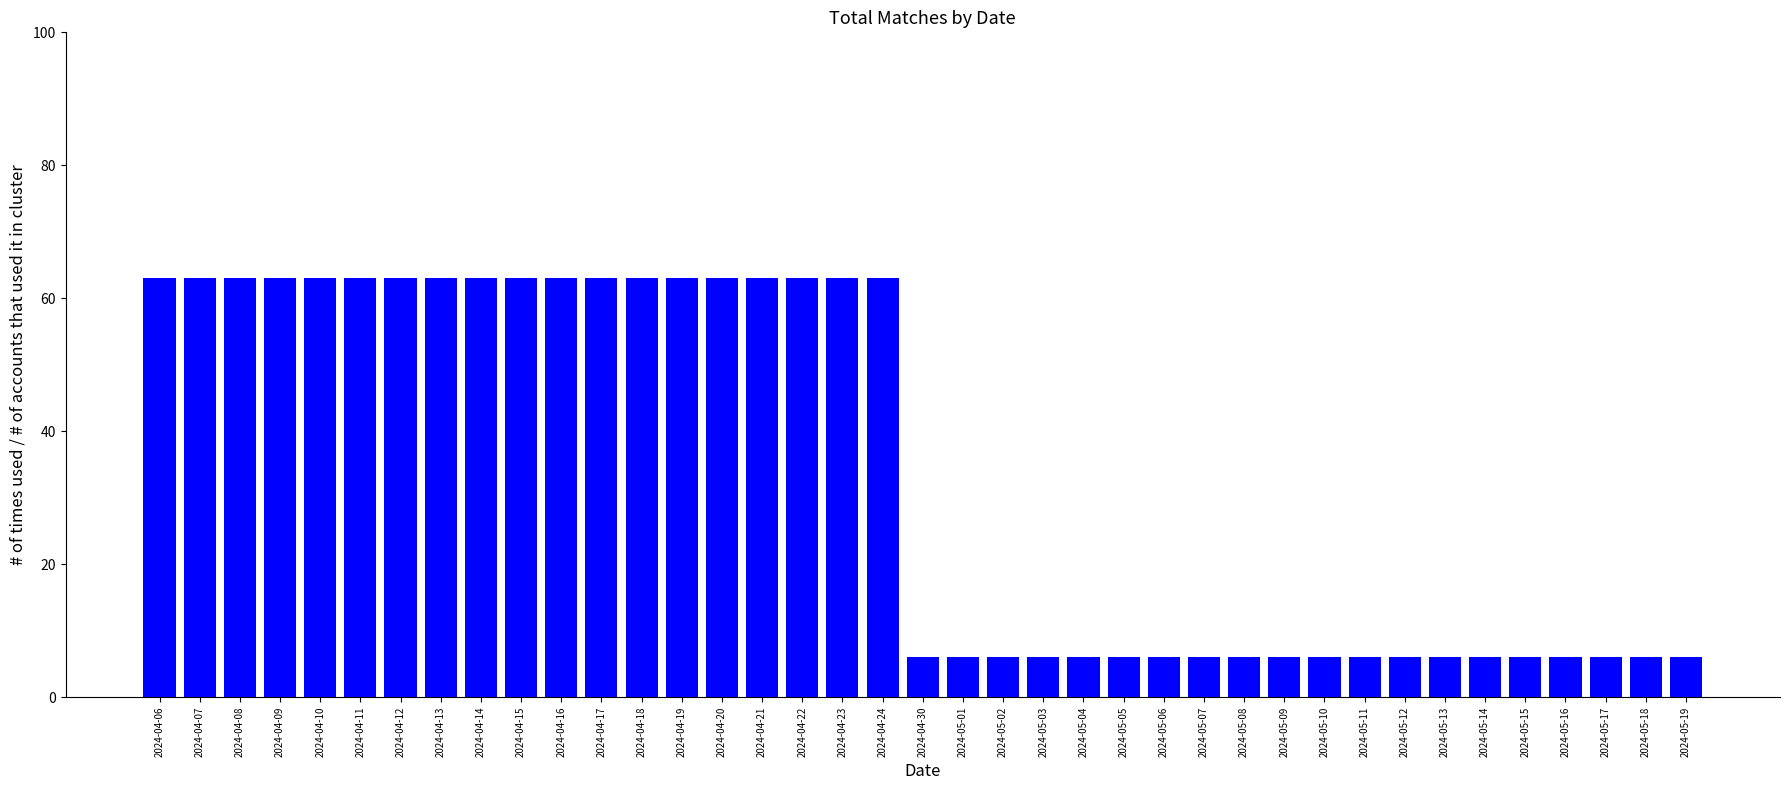

What is the change in value from 2024-04-17 to 2024-05-13?

-57